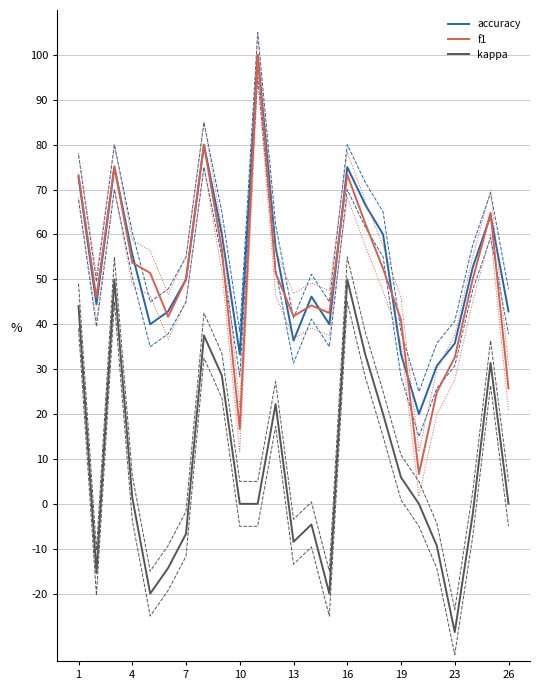

Which series has the largest total across all categories?

accuracy